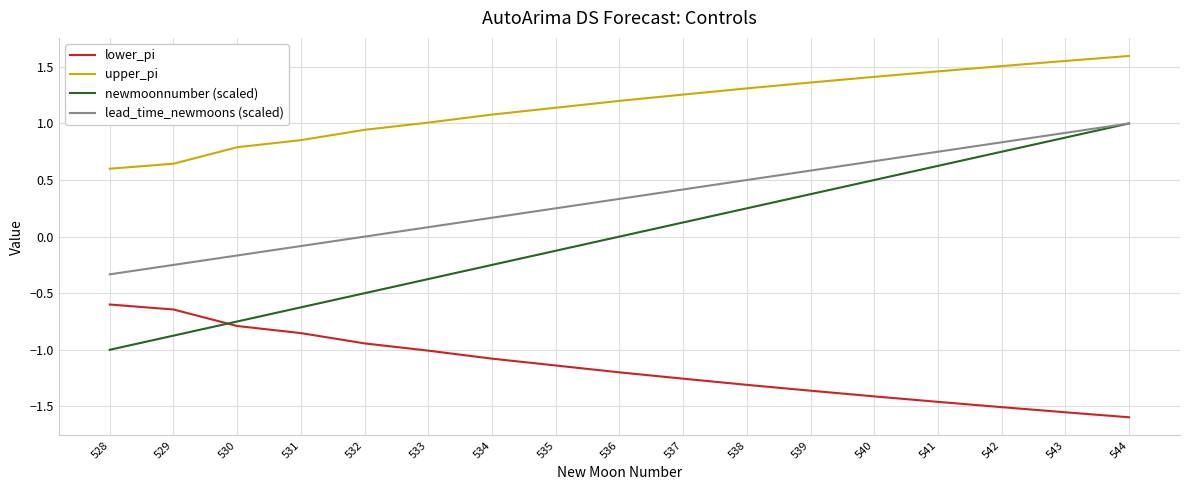

What is the difference between the second highest and minimum values in the upper_pi series?

1.0